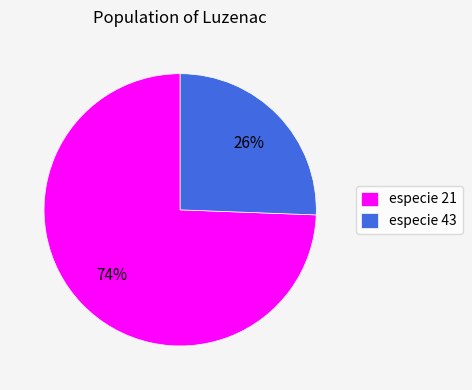

To the nearest percent, what is the average slice percentage?

50%